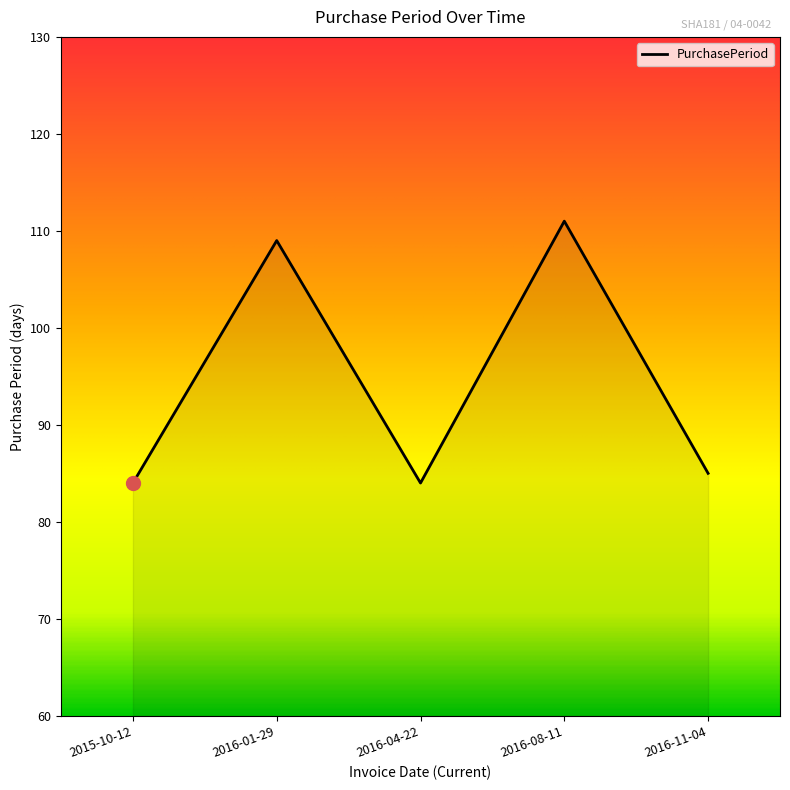

At which category does the data reach its first local peak?

2016-01-29